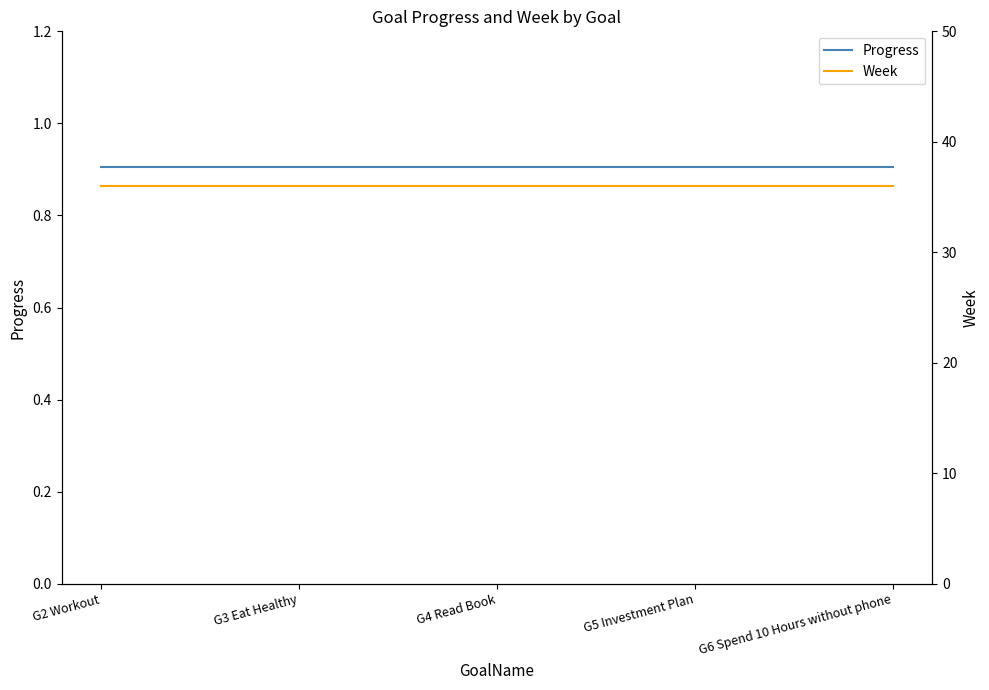

At which category does the chart reach its peak across all series?

G2 Workout